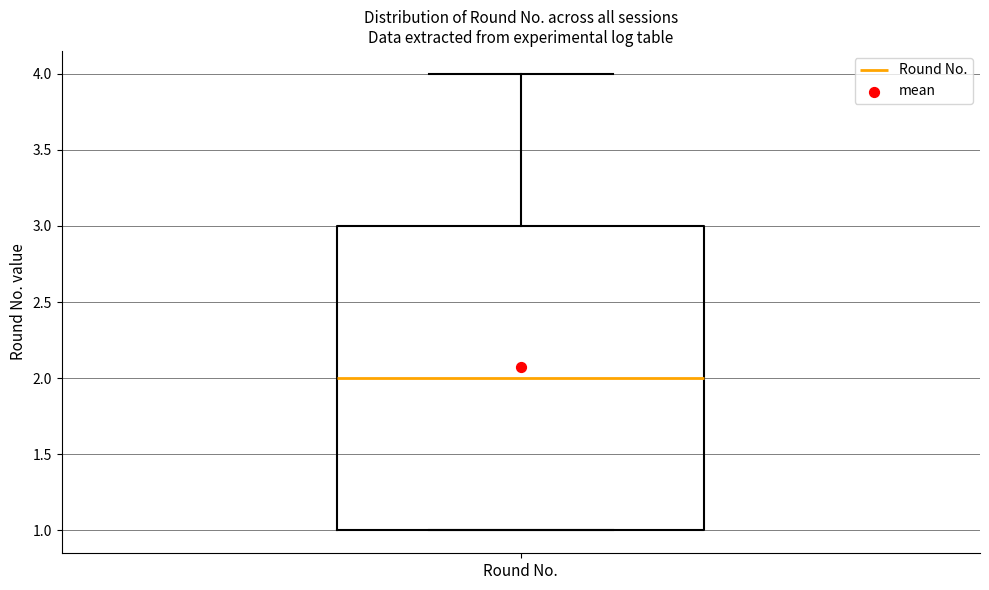

Transcribe this box plot: give where the median line is, the range the box spans, and where the two whiskers end, as read against the y-axis. The values are not printed on the chart, so give them approximately, as read against the axis.

median 2, box 1 to 3, whiskers 1 to 4